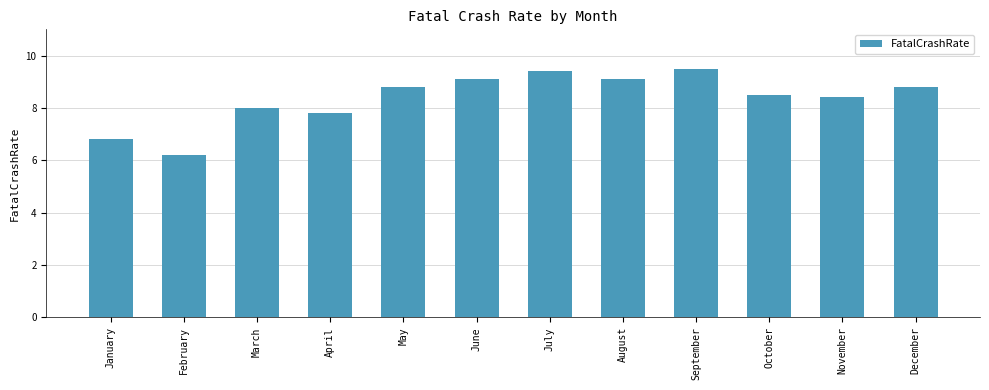

True or false: the data shows 9.1 at June.

True